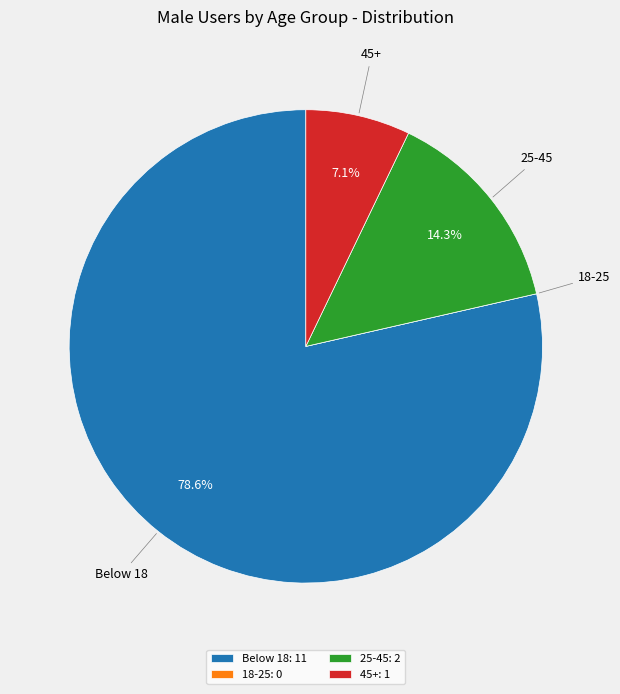

Is there a majority slice in this chart?

Yes